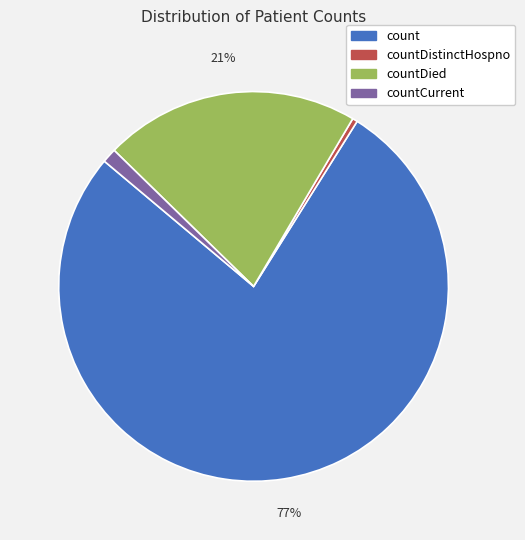

Does any single category account for the majority?

Yes